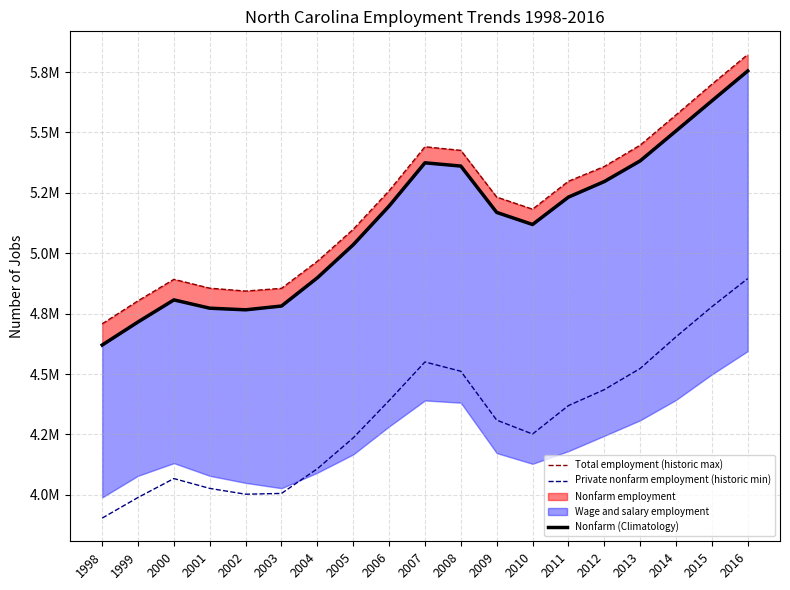

True or false: Private nonfarm employment (historic min) and Total employment (historic max) cross at least once.

False